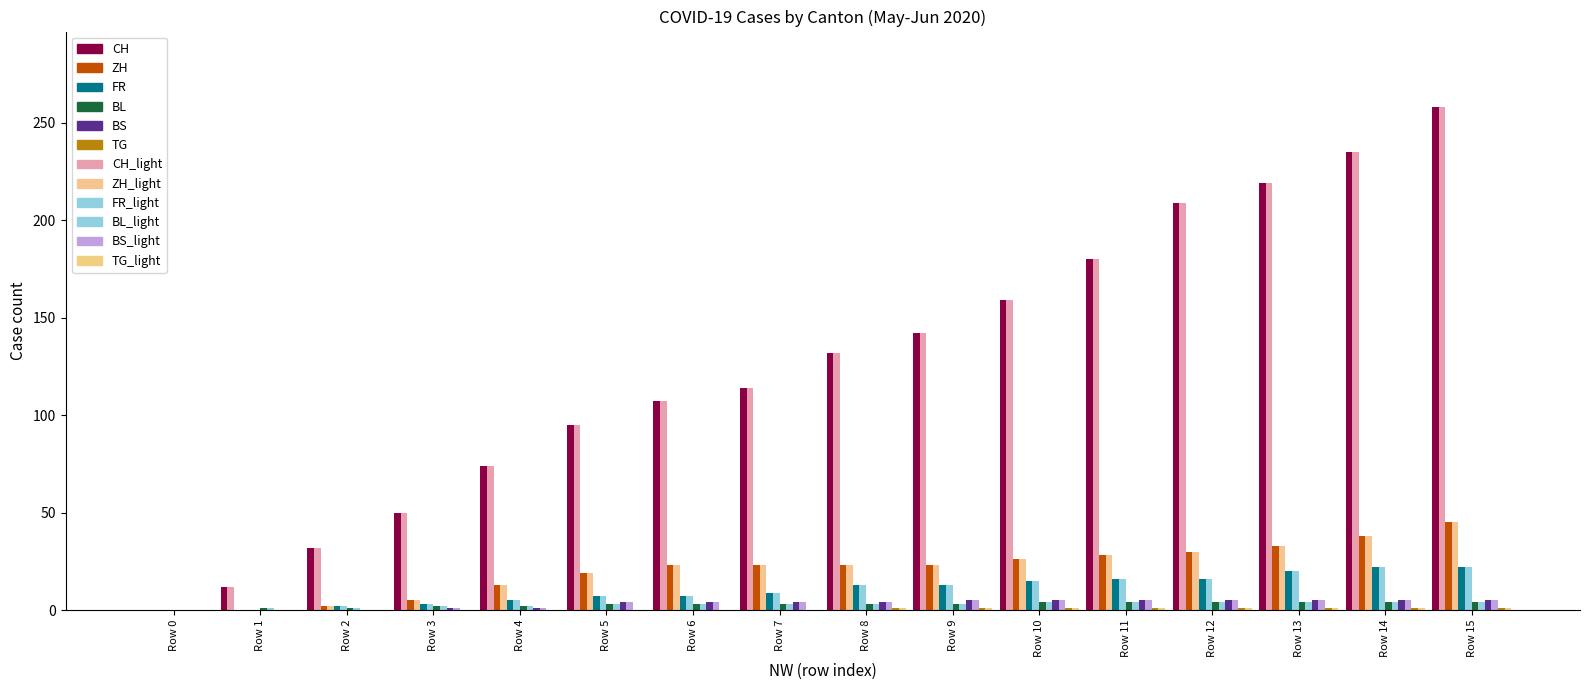

Count the number of categories in the chart.

16